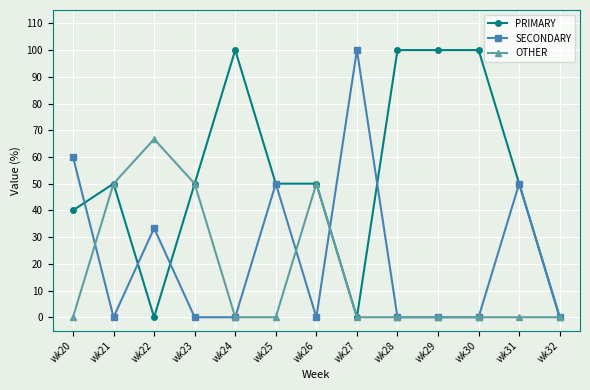

What is the value of the SECONDARY point at the 12th from the left?

50.0